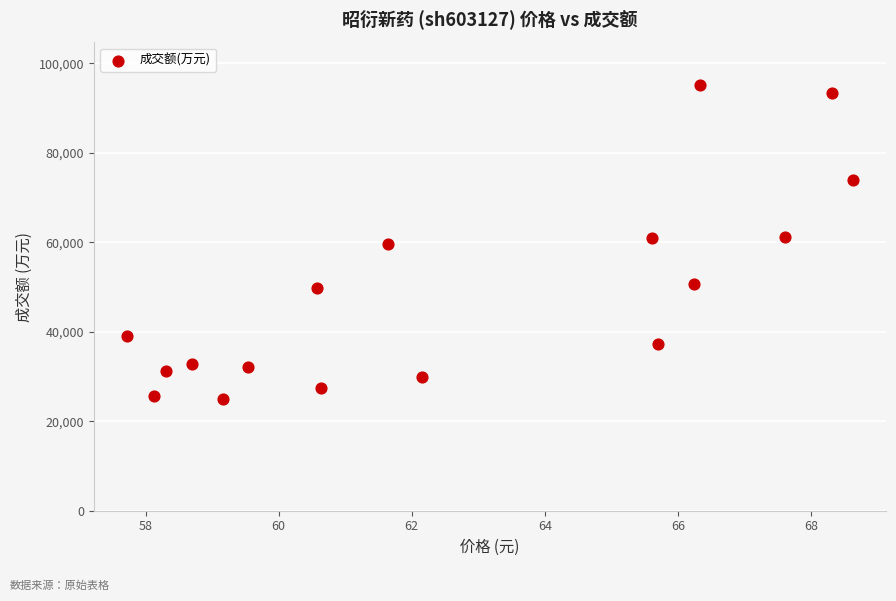

What is the range of Y values (max minus min)?

70118